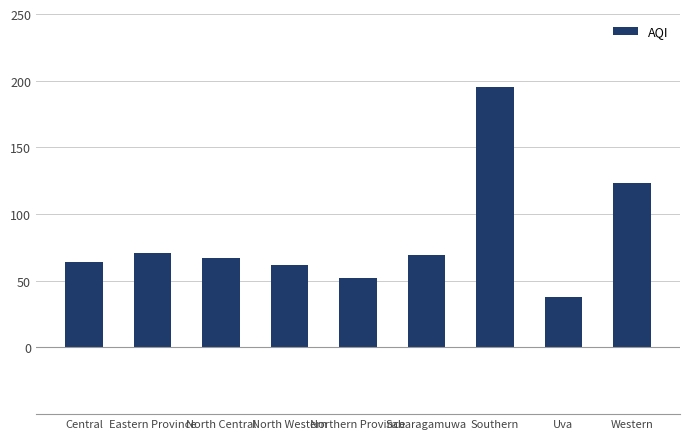

Reading left to right, transcribe all the data shown in this chart.

Central=64	Eastern Province=71	North Central=67	North Western=62	Northern Province=52	Sabaragamuwa=69	Southern=195	Uva=38	Western=123